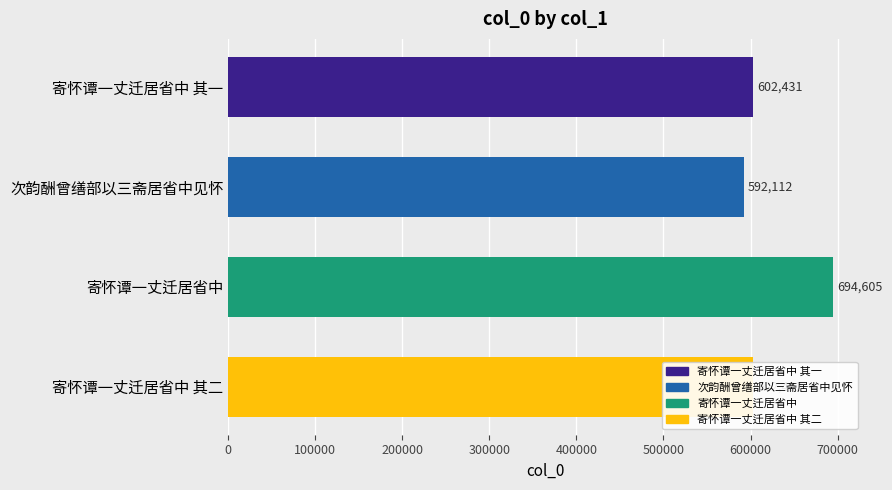

Between 寄怀谭一丈迁居省中 其二 and 寄怀谭一丈迁居省中, which is larger?

寄怀谭一丈迁居省中